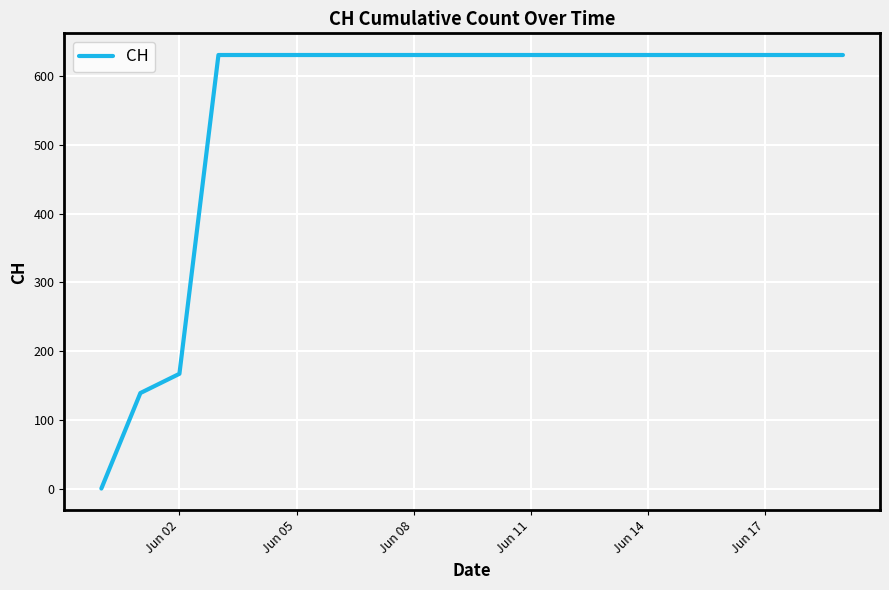

What is the difference between the maximum and minimum values?

631